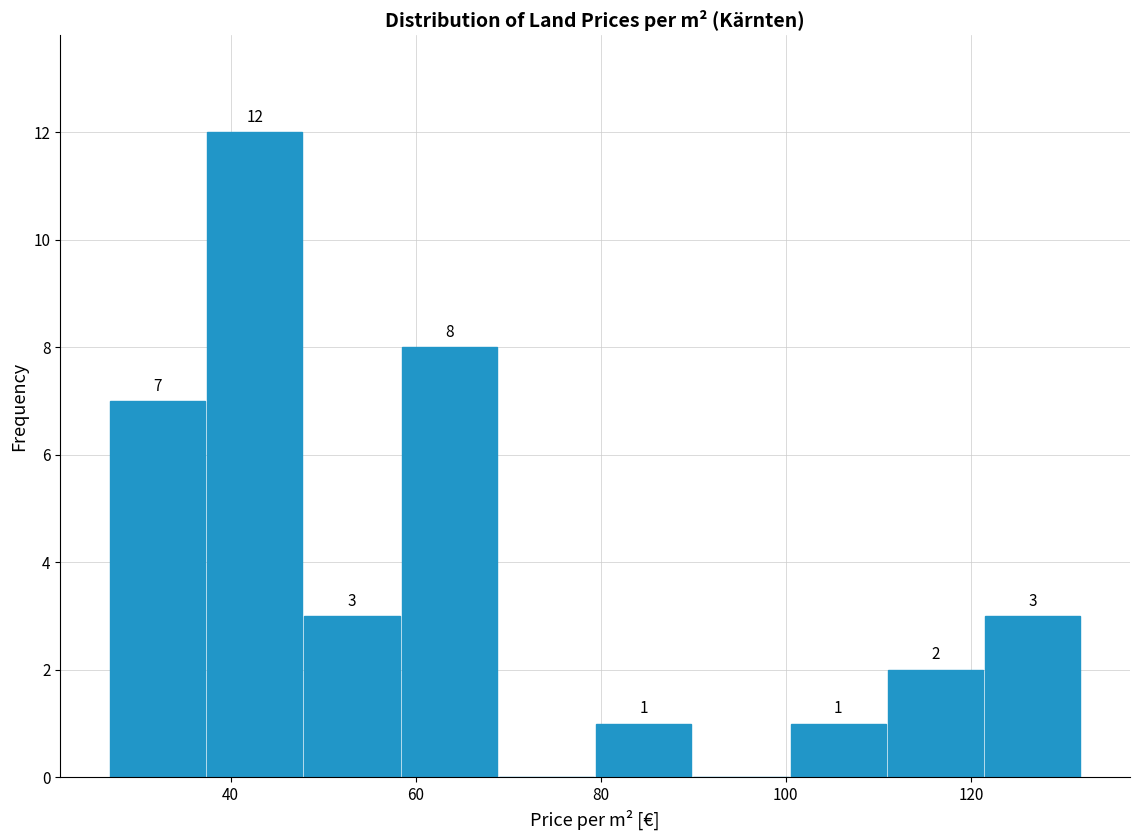

Over which range of the x-axis is the bar tallest?

38 to 48